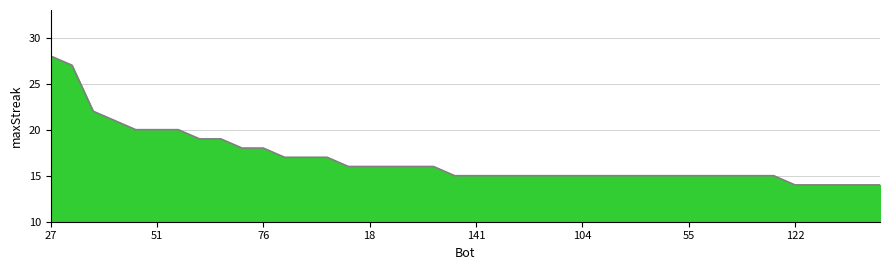

What is the smallest value displayed?

14